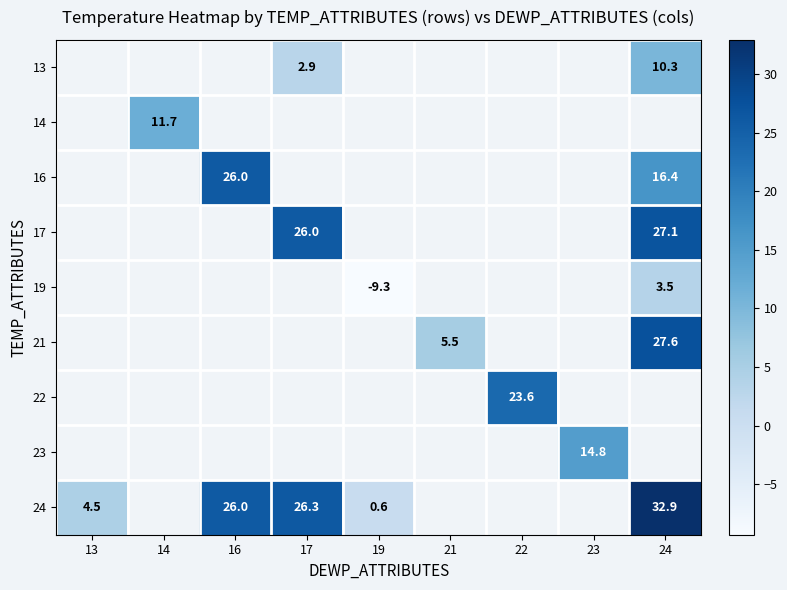

The value of 24 at 17 is 46.9. True or false?

False